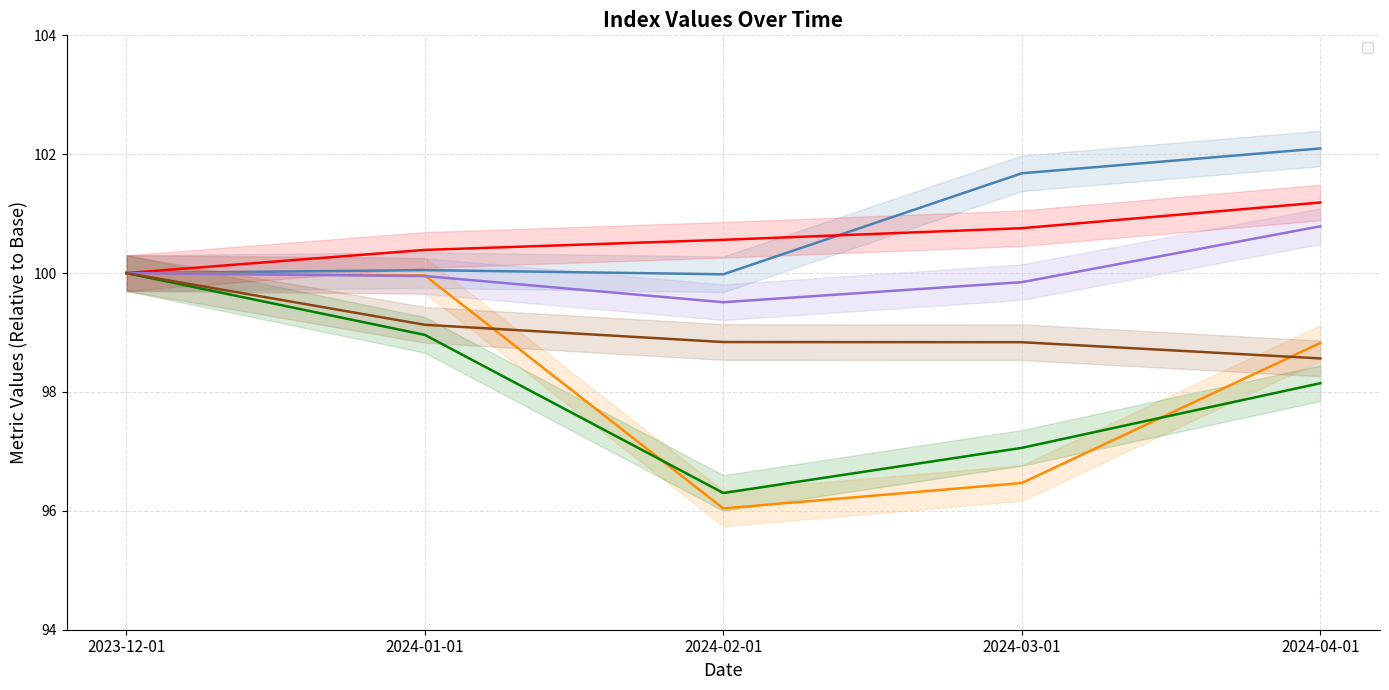

True or false: _0111202 and _0111301 intersect in this chart.

False